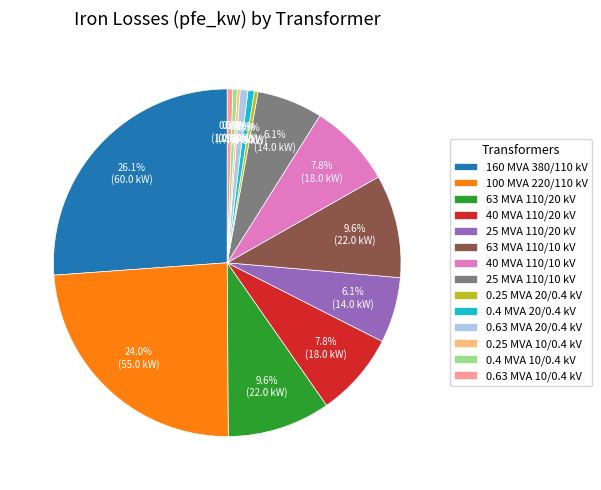

What portion of the pie excludes 0.25 MVA 20/0.4 kV?

99.7%